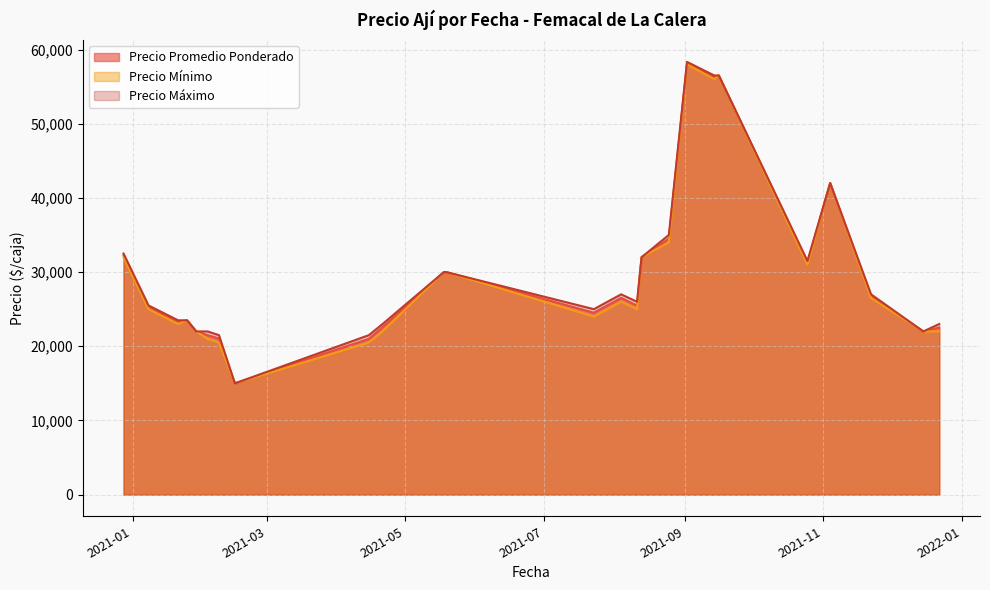

The value of Precio máximo at 2021-04-15 is 31362. True or false?

False